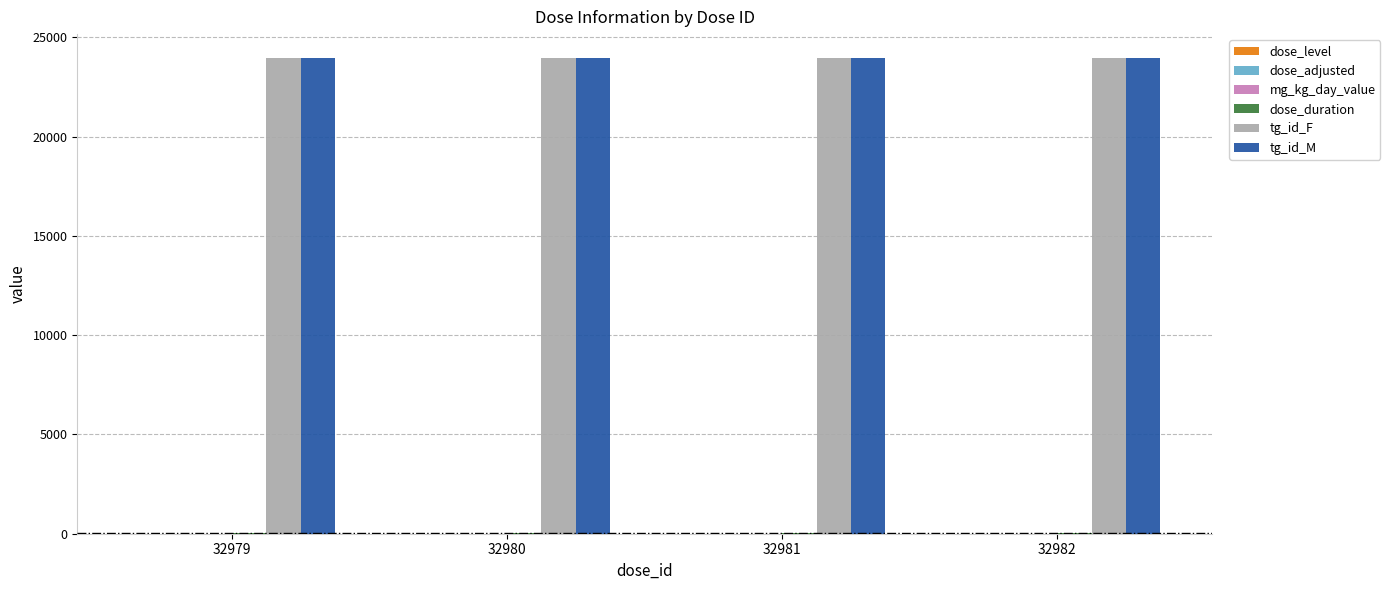

The value of tg_id_M at 32980 is 23965.0. True or false?

True